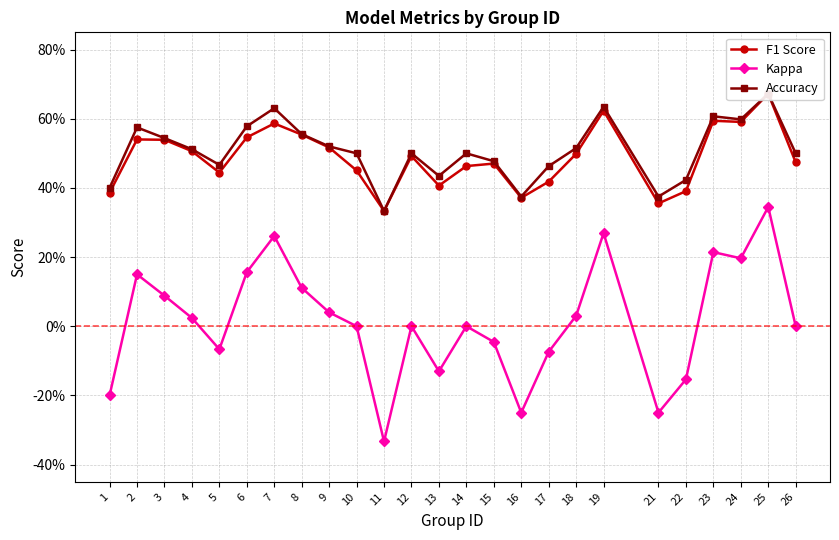

True or false: F1 Score and Accuracy intersect in this chart.

False